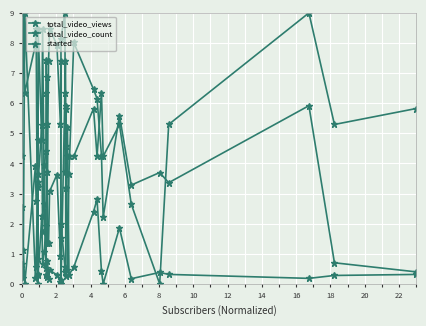

Reading left to right, extract all data points from this chart.

total_video_views: 2.6	1.1	0.0	3.9	2.8	3.2	0.8	3.4	5.3	1.7	3.9	4.4	7.4	5.3	1.4	1.3	3.1	3.6	0.9	1.5	8.1	9.0	3.7	5.9	4.6	0.5	3.7	8.0	6.5	6.1	4.3	2.2	5.6	3.3	3.7	3.4	5.9	0.7	0.4
total_video_count: 0.7	0.2	9.0	0.2	0.5	3.6	0.3	0.3	2.2	0.7	1.1	1.9	0.3	0.2	0.8	0.2	0.5	0.3	0.1	0.1	2.0	0.6	0.4	0.3	3.2	5.2	0.3	0.6	2.4	2.8	0.4	0.0	1.9	0.2	0.4	0.3	0.2	0.3	0.3
started: 4.2	9.0	6.4	7.9	8.5	0.0	4.8	8.5	4.8	8.5	2.6	0.5	6.4	6.9	3.7	7.4	8.5	7.9	5.3	7.4	0.0	6.4	7.4	5.8	3.2	4.2	4.2	4.2	5.8	4.2	6.4	4.2	5.3	2.6	0.0	5.3	9.0	5.3	5.8